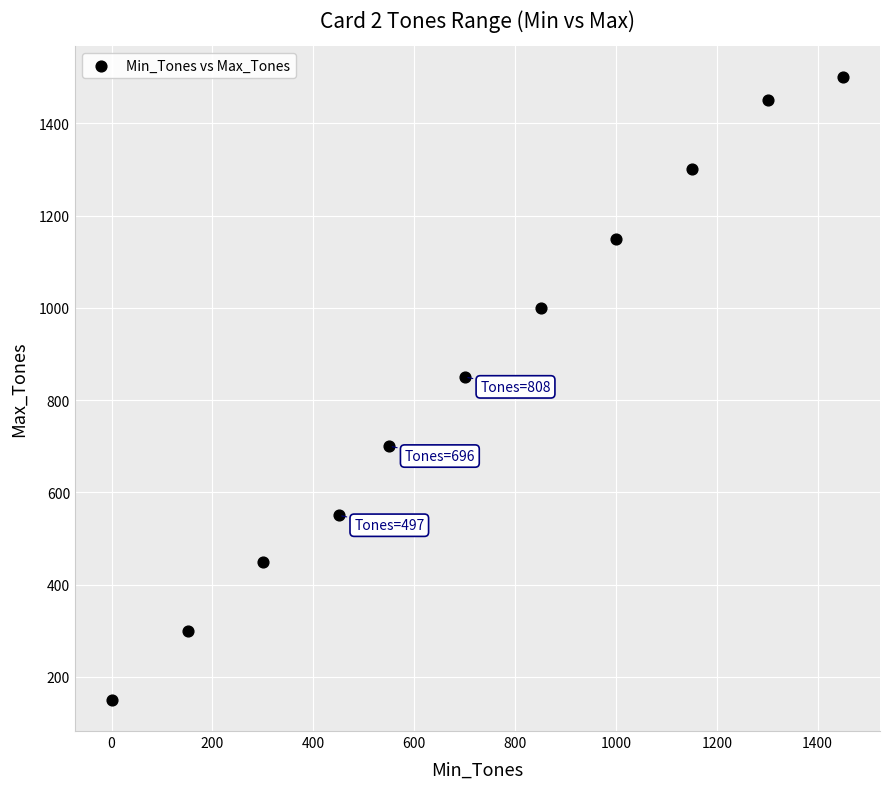

What Y value in the scatter plot is closest to 825?

850